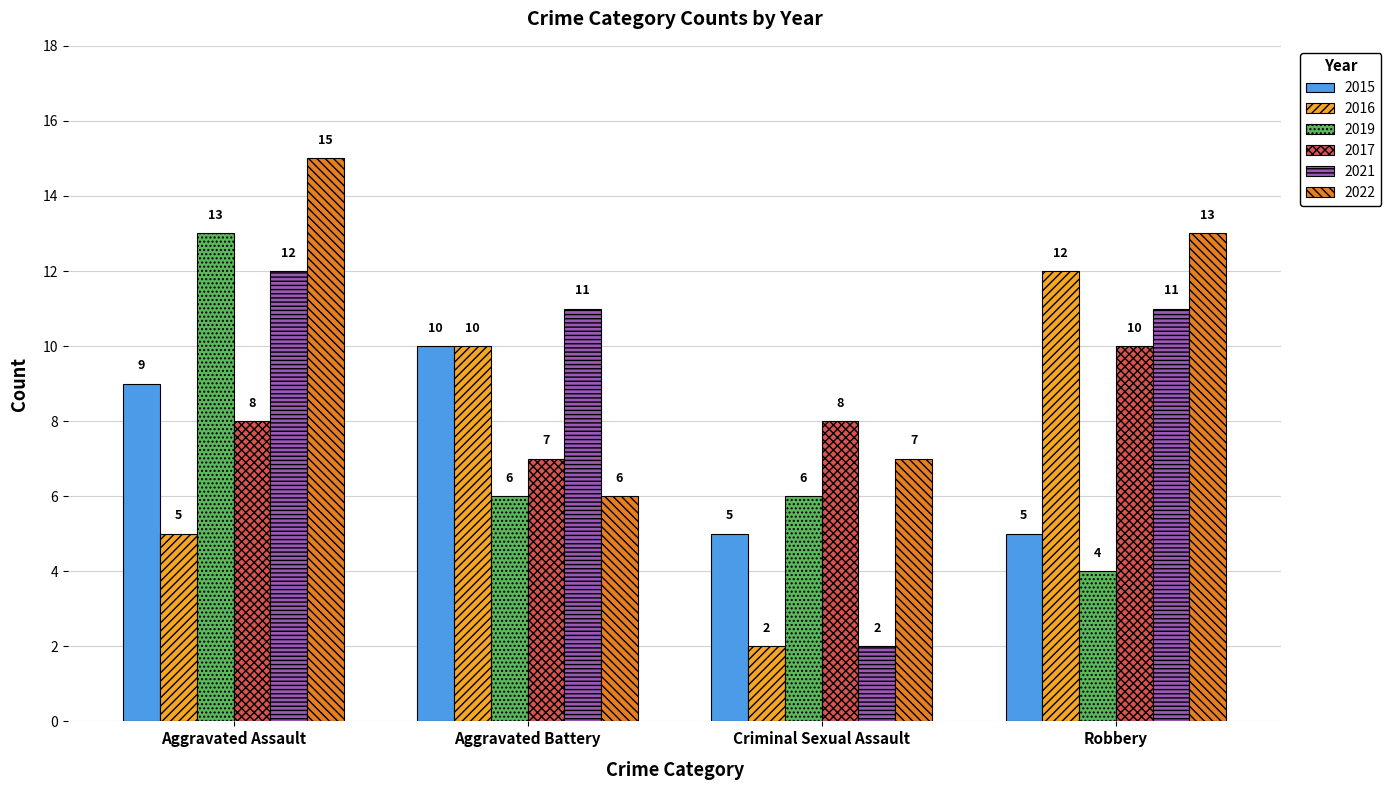

What is the sum of the 2019 values at Aggravated Battery and Aggravated Assault?

19